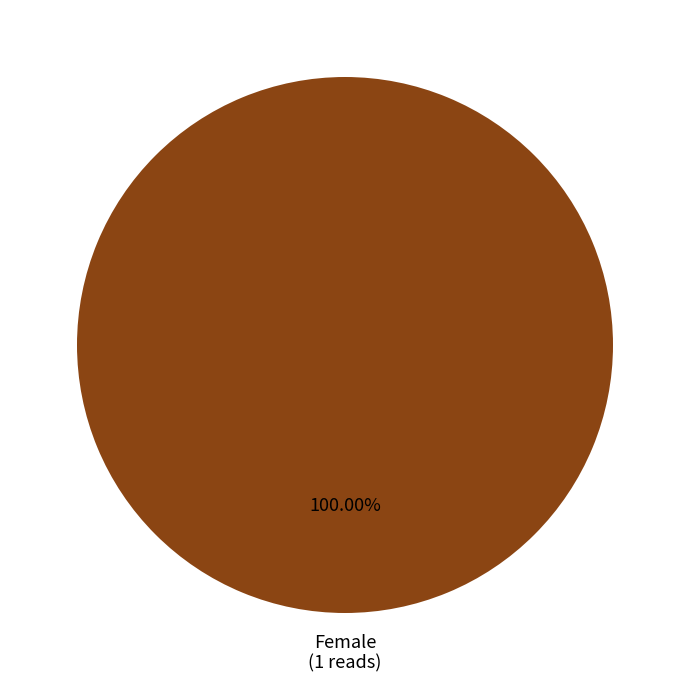

What percentage is the Female slice, to the nearest percent?

100%